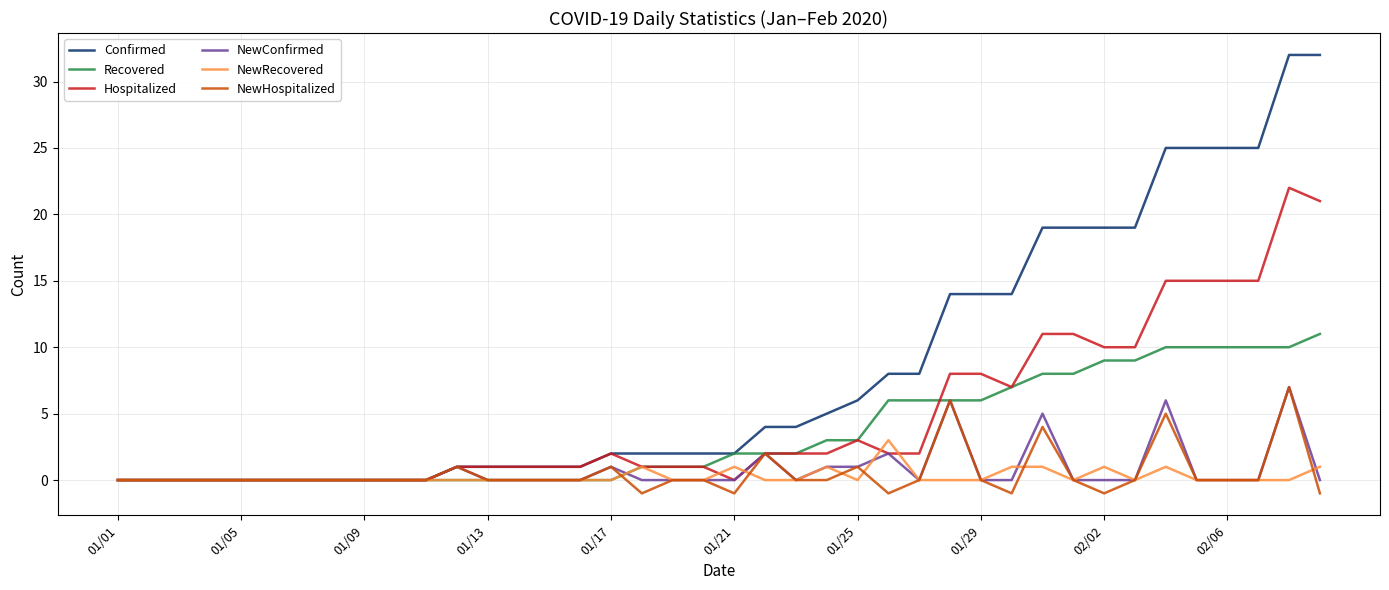

Which series has the largest total across all categories?

Confirmed